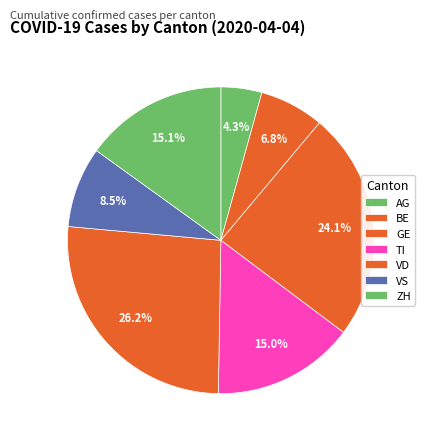

What percentage is NOT represented by BE?

93.2%